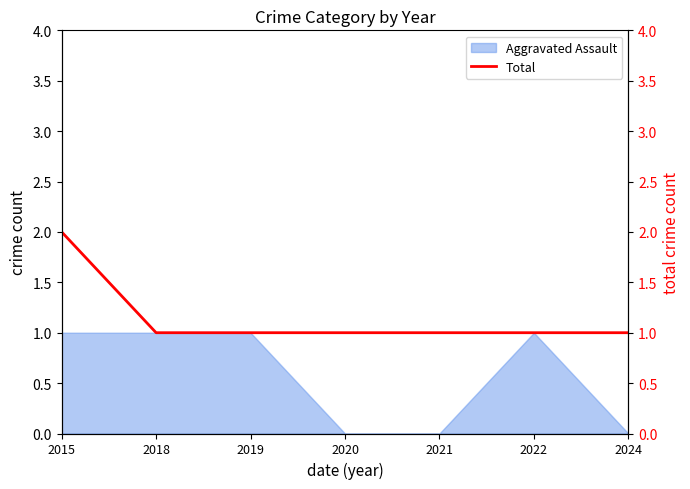

What is the difference between the values at 2015 and 2018?

1